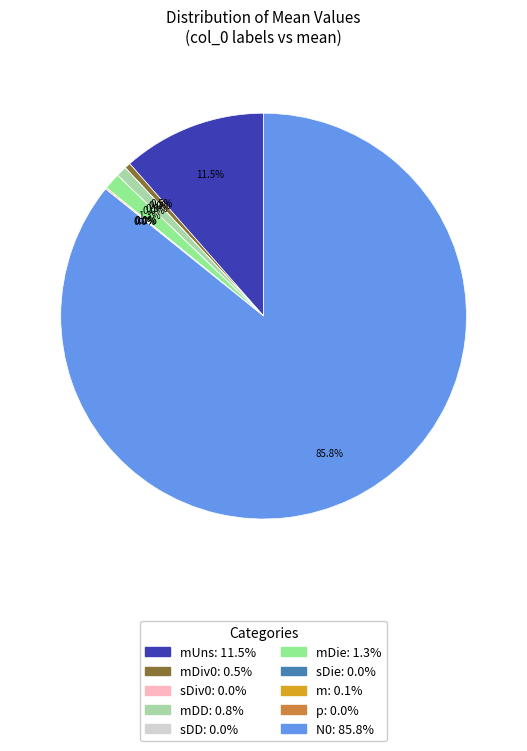

Is there a majority slice in this chart?

Yes